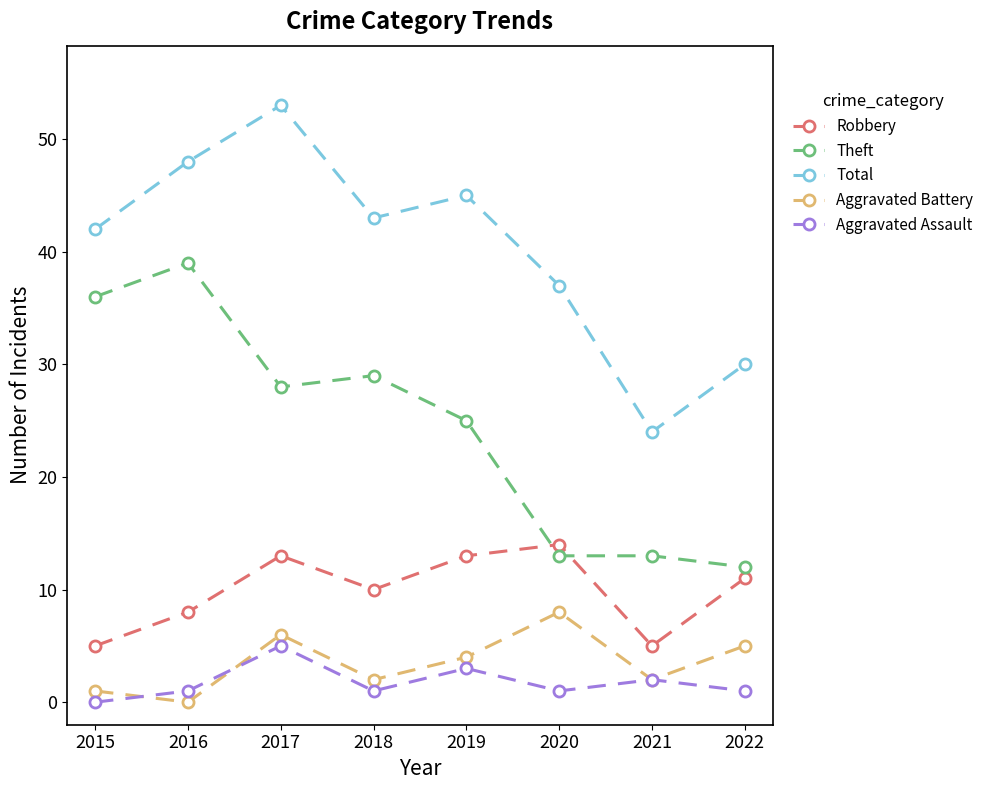

What is the sum of all Total values?

322